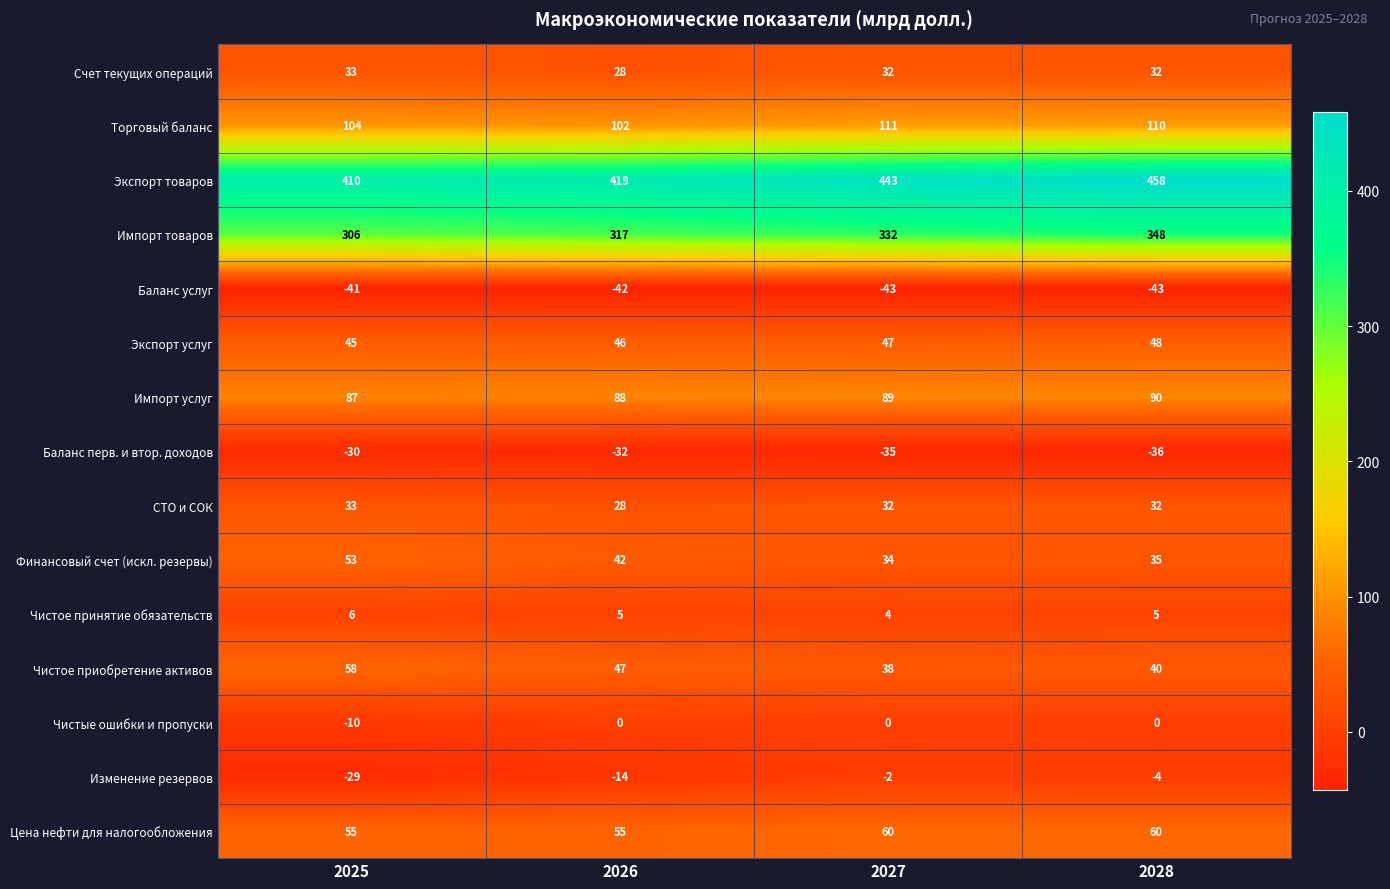

Where is Импорт товаров nearest to the value 327?

2027